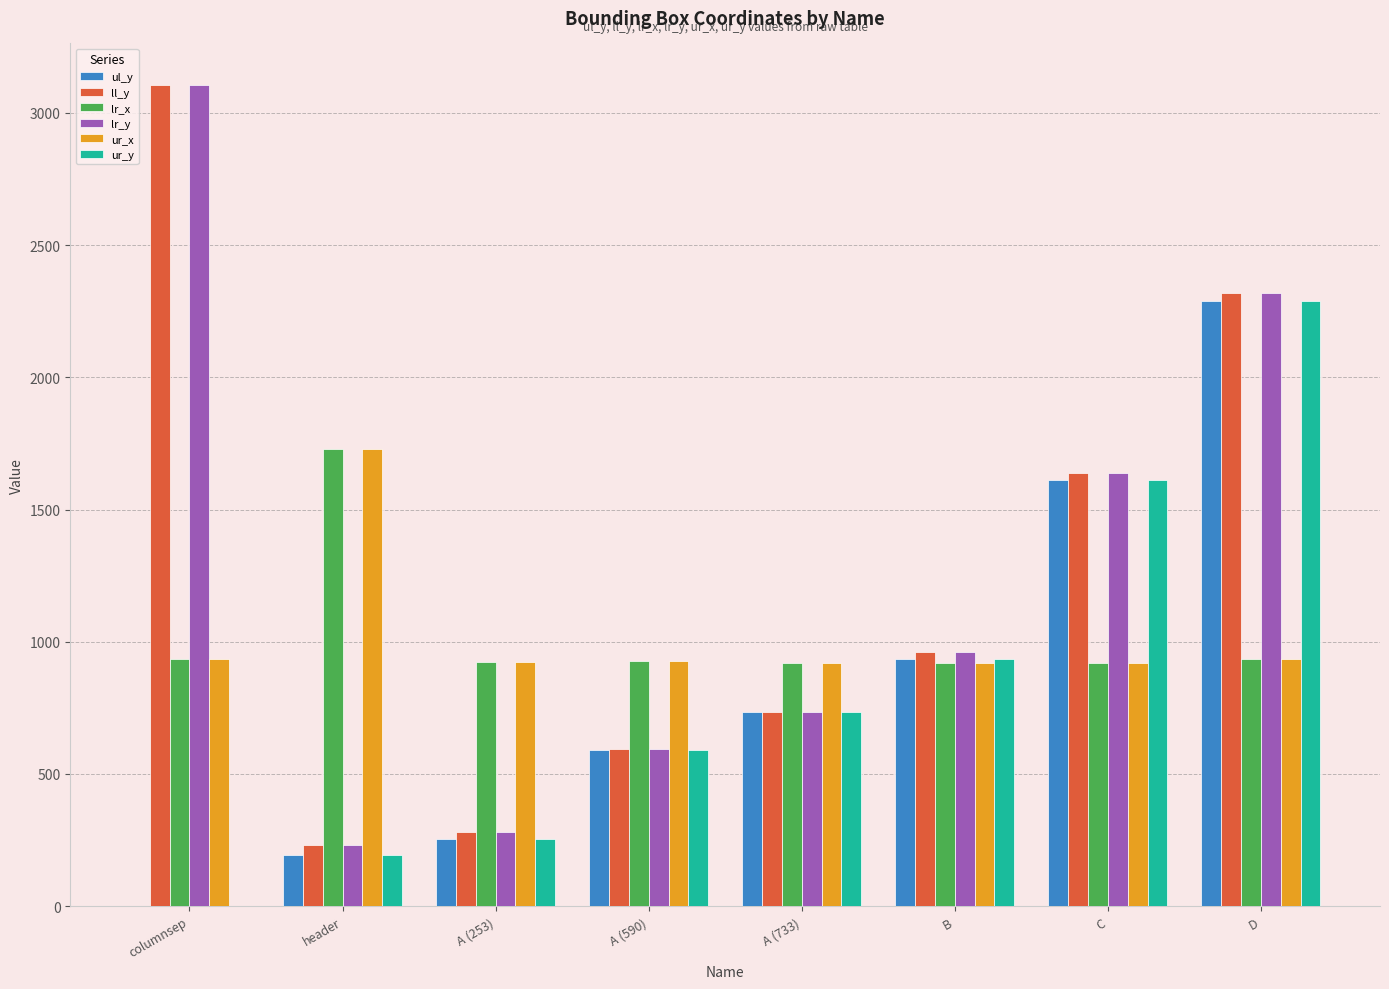

What is the approximate value of ll_y at A (253)?

280